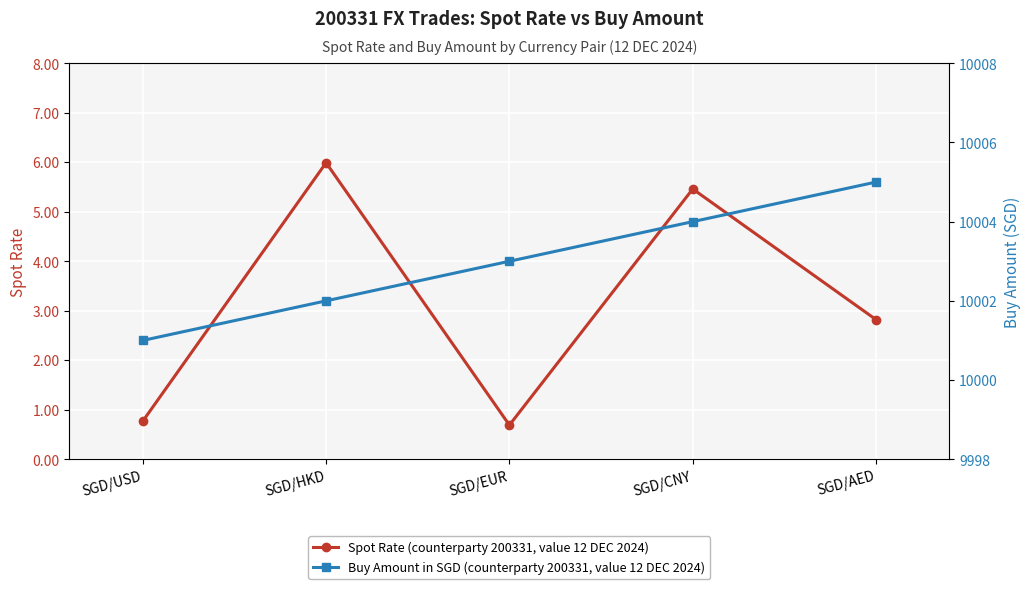

Reading left to right, what are all the values shown in this chart?

Spot Rate: SGD/USD=0.8	SGD/HKD=6.0	SGD/EUR=0.7	SGD/CNY=5.5	SGD/AED=2.8
Buy Amount: SGD/USD=10001.0	SGD/HKD=10002.0	SGD/EUR=10003.0	SGD/CNY=10004.0	SGD/AED=10005.0